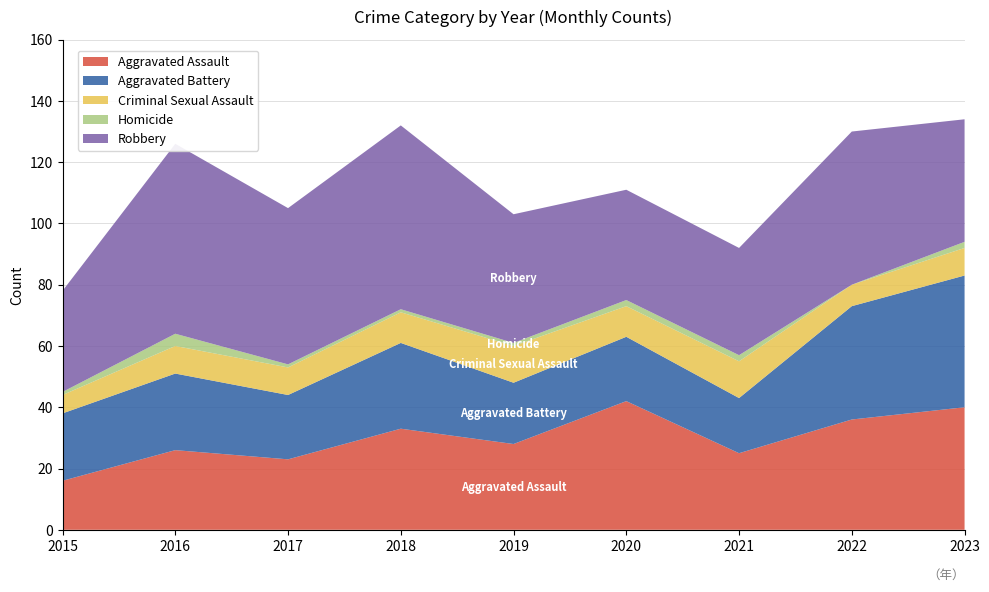

Reading left to right, list all the values displayed in this chart.

Aggravated Assault: 16	26	23	33	28	42	25	36	40
Aggravated Battery: 22	25	21	28	20	21	18	37	43
Criminal Sexual Assault: 6	9	9	10	12	10	12	7	9
Homicide: 1	4	1	1	1	2	2	0	2
Robbery: 33	62	51	60	42	36	35	50	40